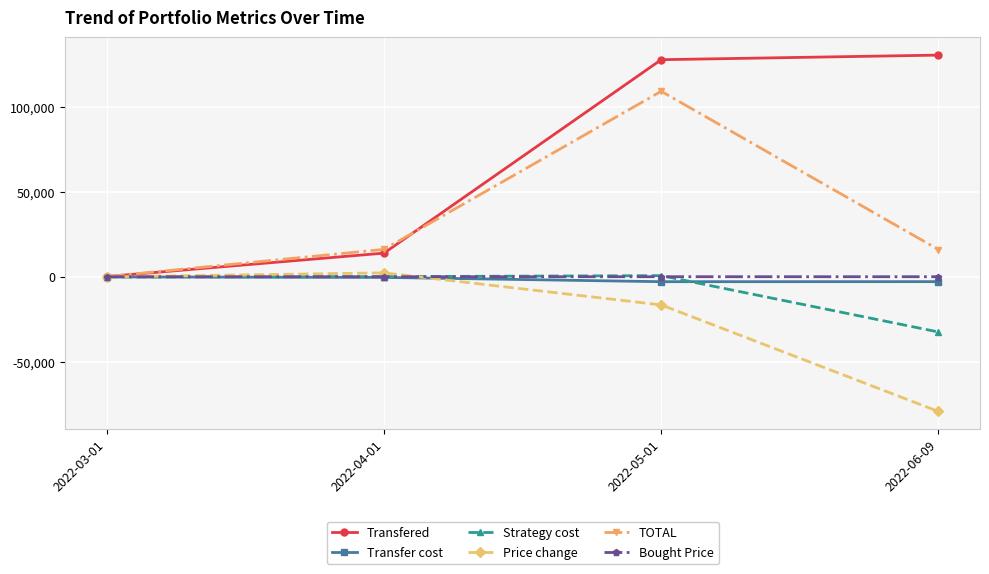

What is the minimum value for Transfer cost?

-2836.2